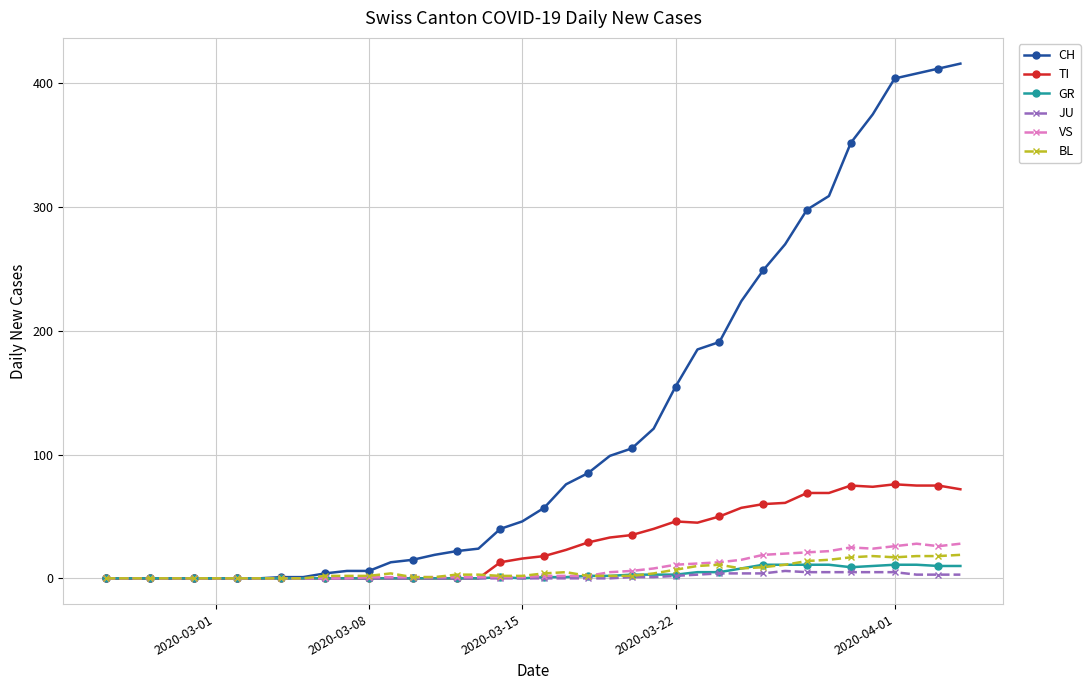

Which series has the largest total across all categories?

CH